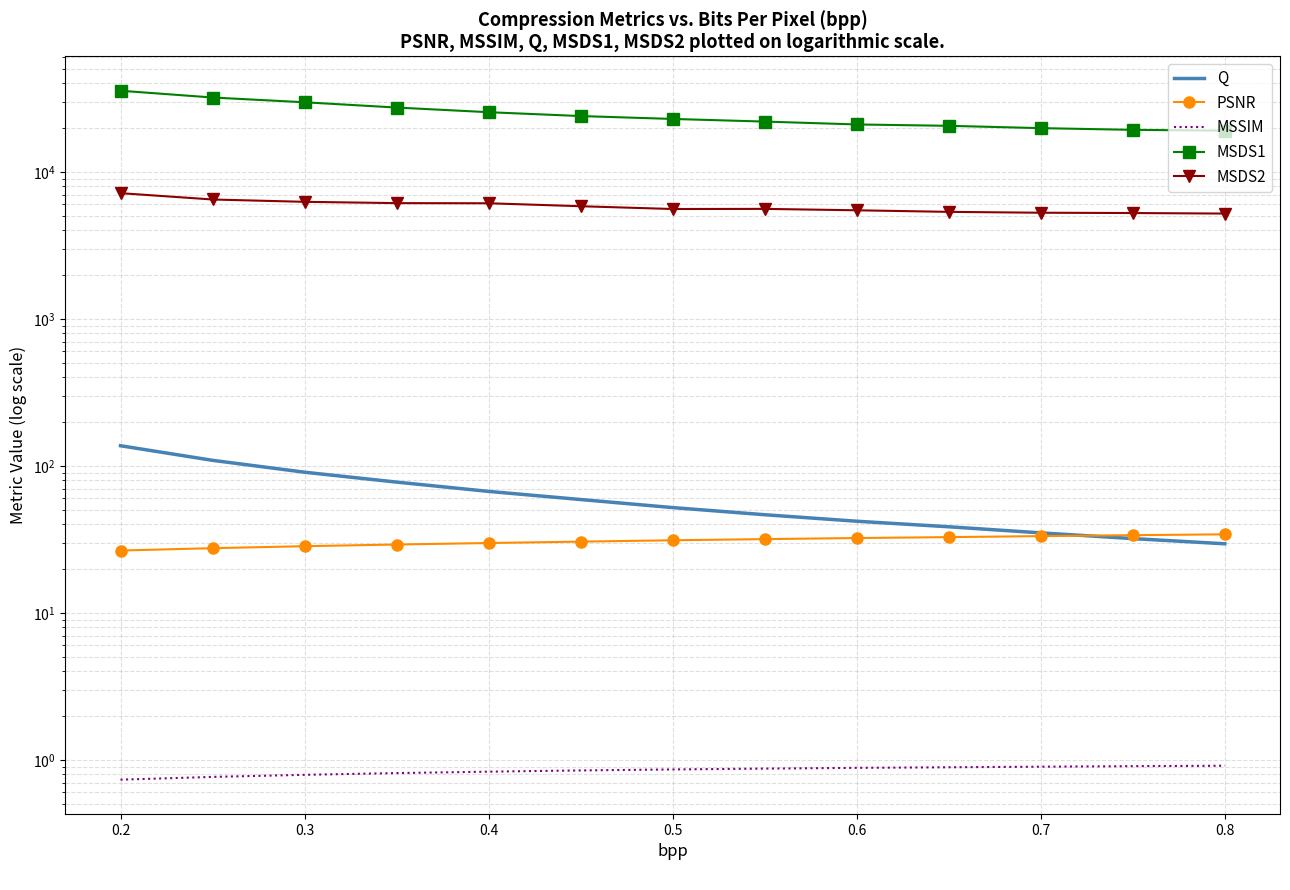

Count the number of data series in this chart.

5